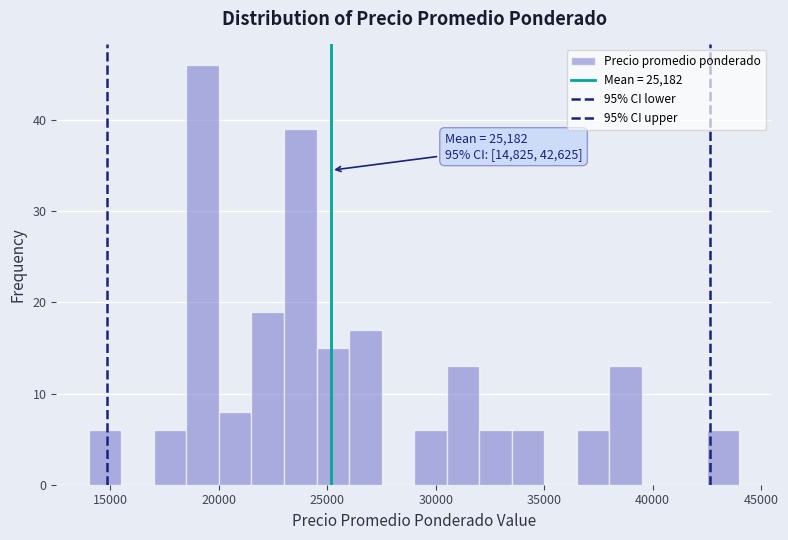

Around what value on the x-axis is the tallest bar? Give the approximate position of its centre, as read against the axis.

19500